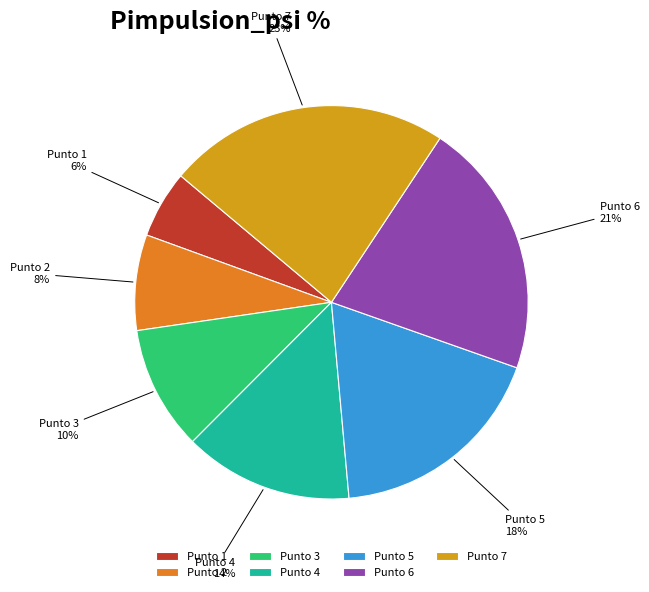

How many segments does this pie chart have?

7